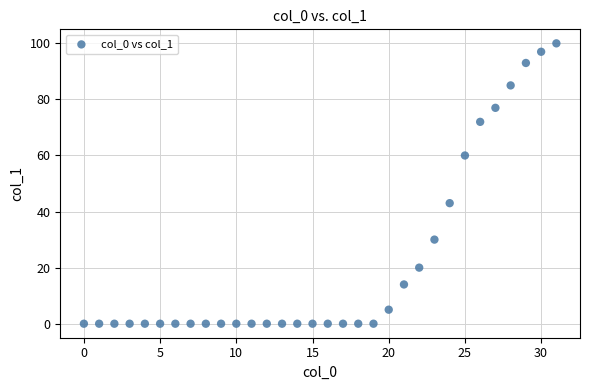

What is the range of Y values (max minus min)?

100